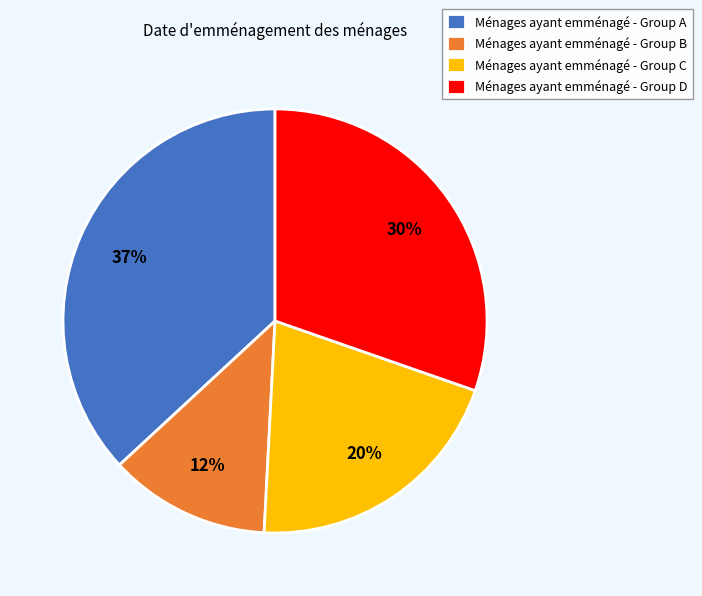

How many slices are in this pie chart?

4